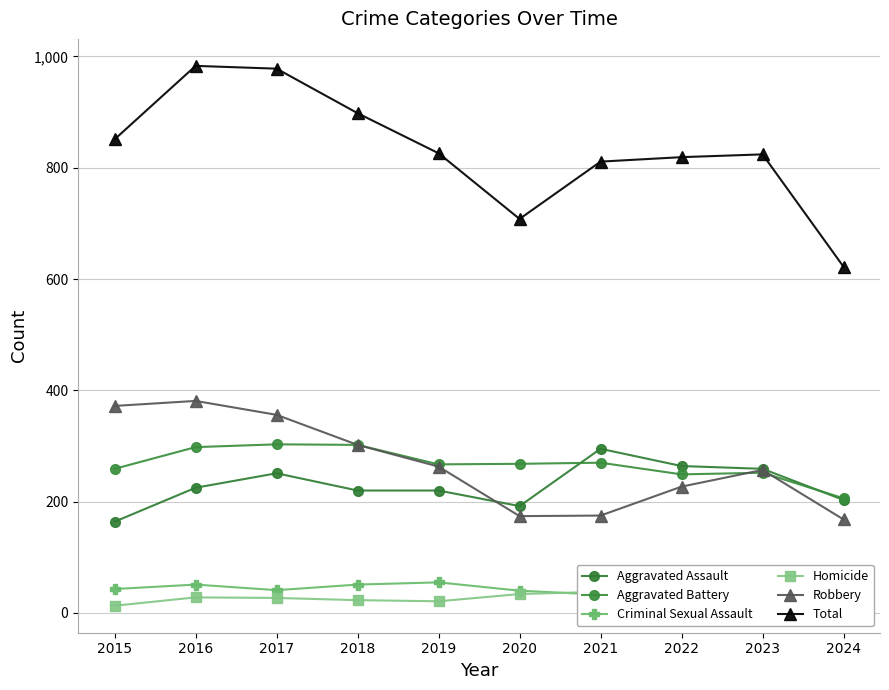

How many data points in Criminal Sexual Assault are above 43?

4